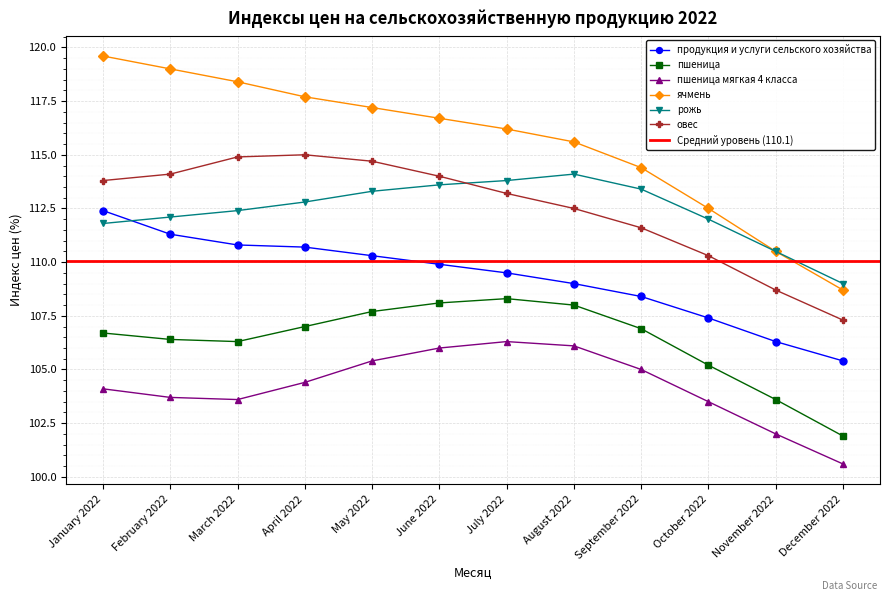

Which series has the widest spread of values?

ячмень